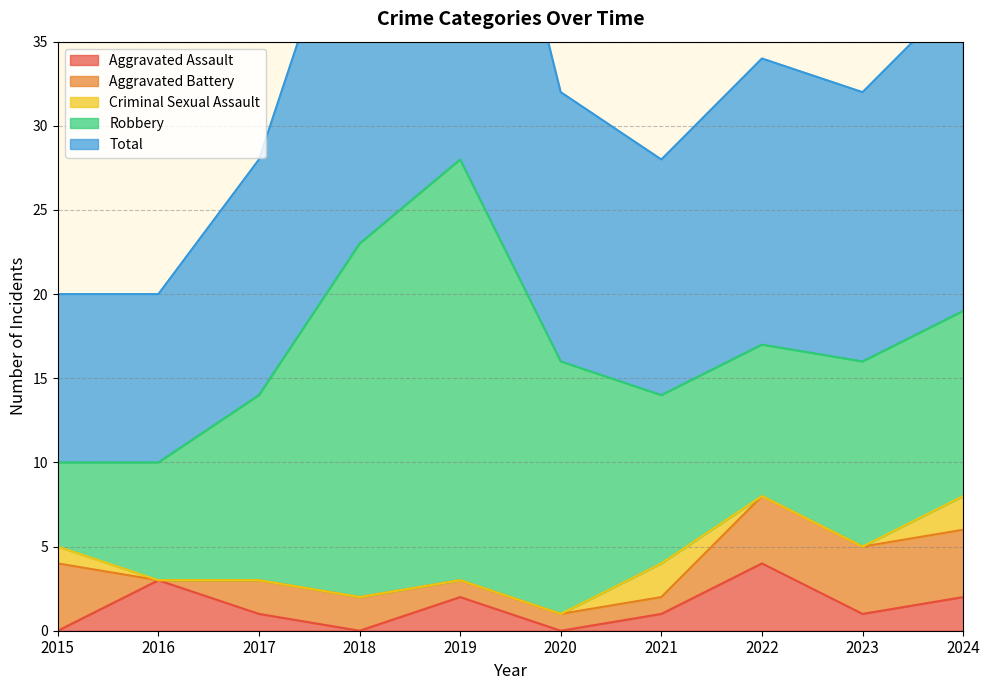

What is the difference between the maximum and second lowest values in the Aggravated Assault series?

4